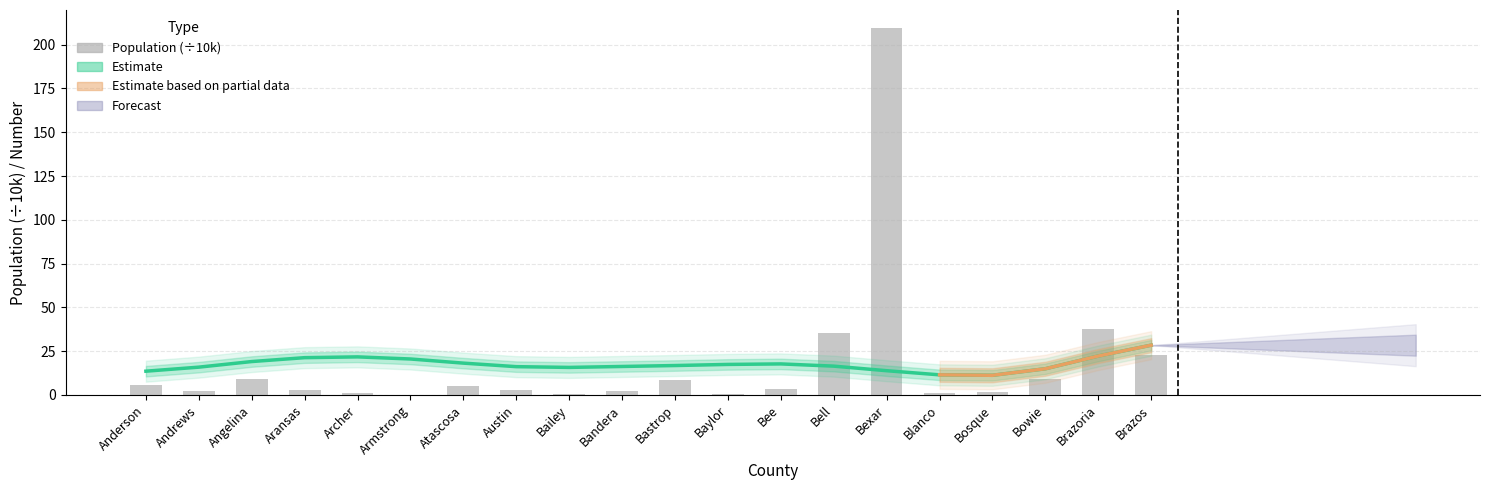

What is the label of the 9th bar from the right?

Baylor